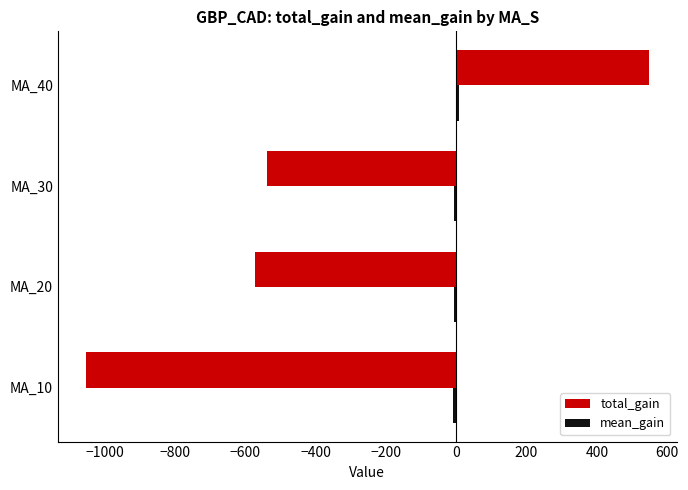

How many values in total_gain are above zero?

1